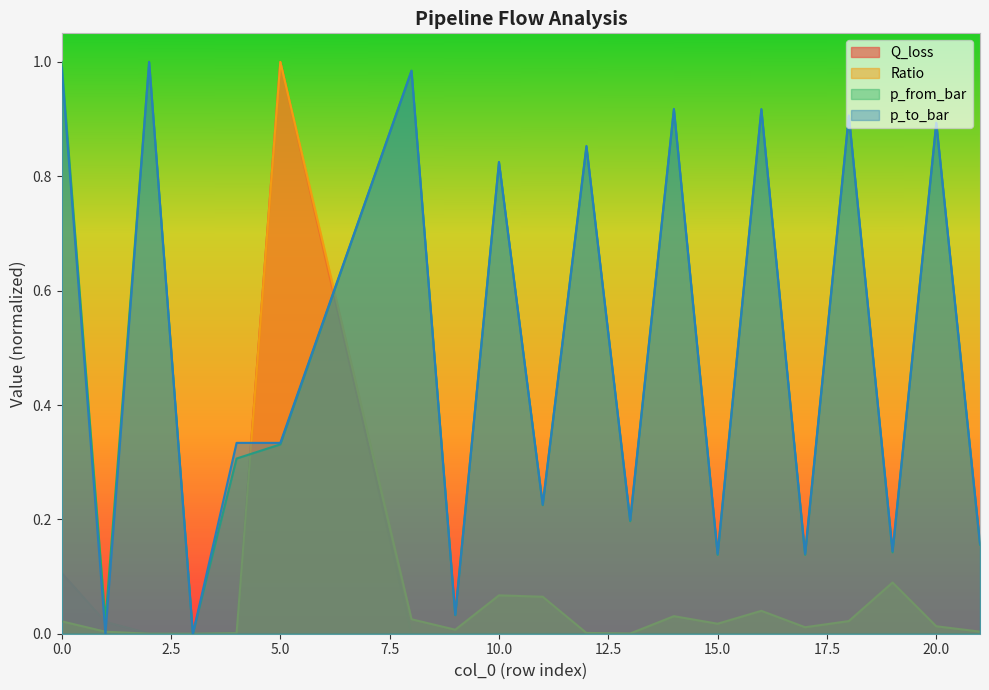

What is the greatest value displayed?

1.0